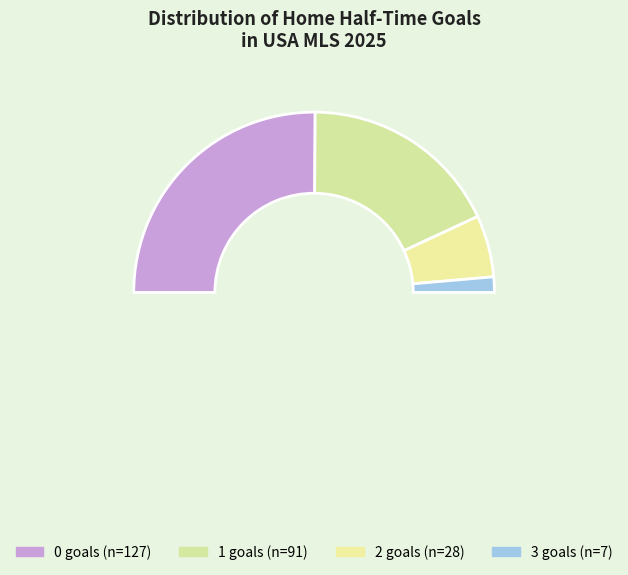

The 1 slice represents 36% of the pie. True or false?

True